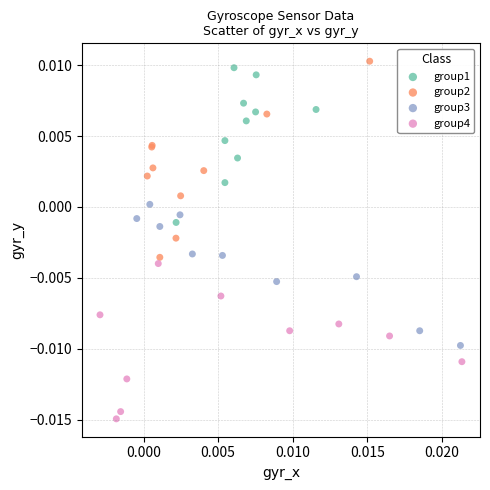

Which series reaches the maximum Y coordinate?

group2